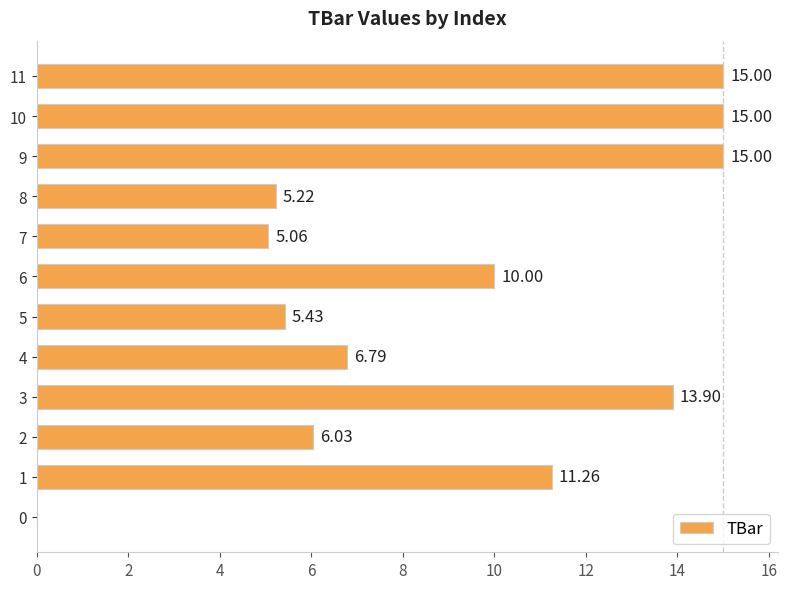

What is the sum of the values at 9 and 7?

20.1